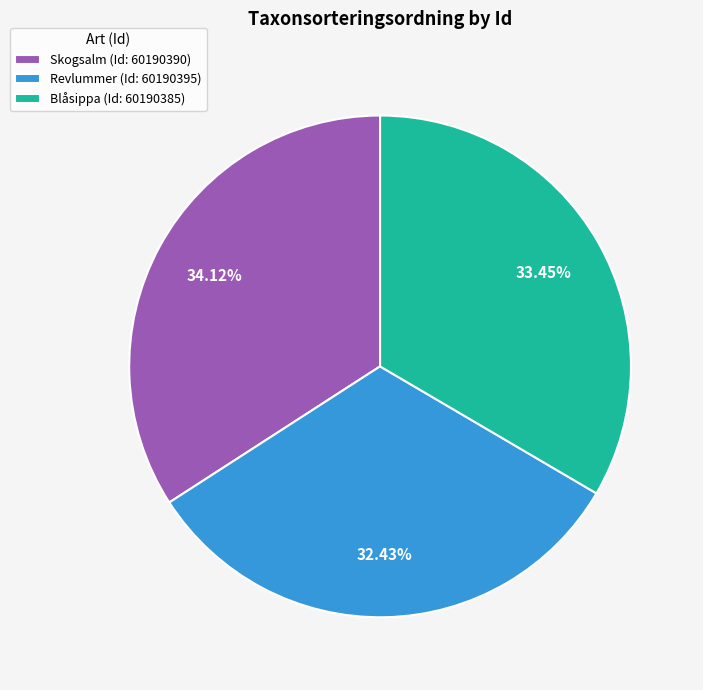

Which has a higher value, Revlummer (Id: 60190395) or Skogsalm (Id: 60190390)?

Skogsalm (Id: 60190390)